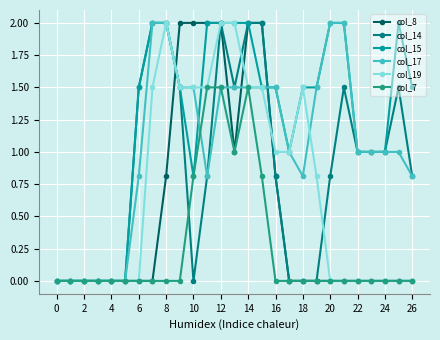

Which series has the largest total across all categories?

col_15